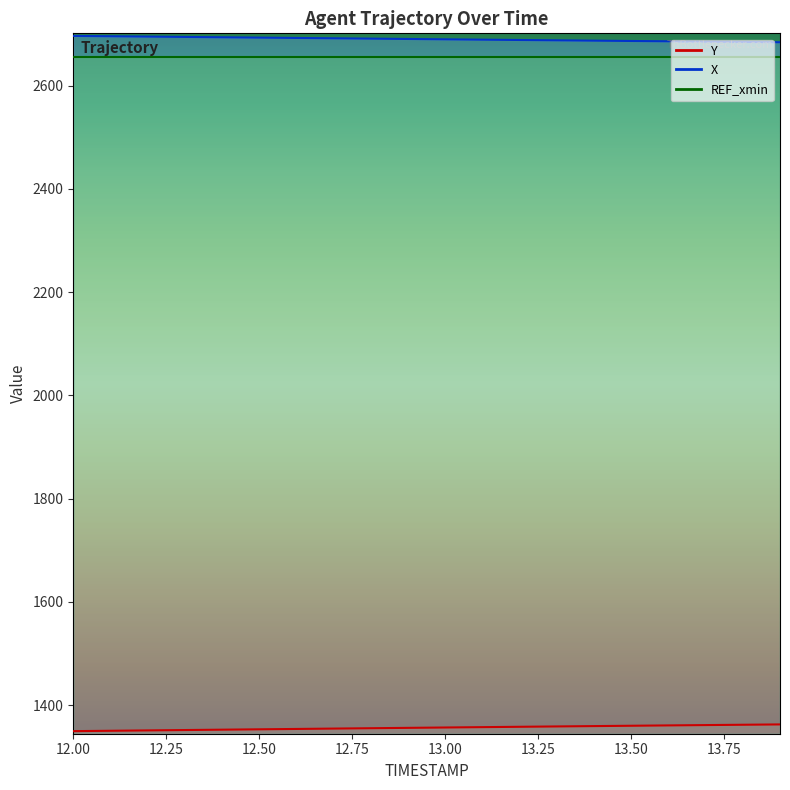

Reading right to left, extract all data points from this chart.

X: 13.9=2684.1	13.8=2684.7	13.7=2685.3	13.6=2685.9	13.5=2686.6	13.4=2687.2	13.3=2687.8	13.2=2688.5	13.1=2689.1	13.0=2689.8	12.9=2690.4	12.8=2691.1	12.7=2691.8	12.6=2692.4	12.5=2693.1	12.4=2693.8	12.3=2694.4	12.2=2695.1	12.1=2695.7	12.0=2696.4
Y: 13.9=1362.5	13.8=1361.9	13.7=1361.2	13.6=1360.6	13.5=1359.9	13.4=1359.3	13.3=1358.6	13.2=1357.9	13.1=1357.2	13.0=1356.6	12.9=1355.9	12.8=1355.2	12.7=1354.5	12.6=1353.8	12.5=1353.0	12.4=1352.3	12.3=1351.6	12.2=1350.9	12.1=1350.2	12.0=1349.5